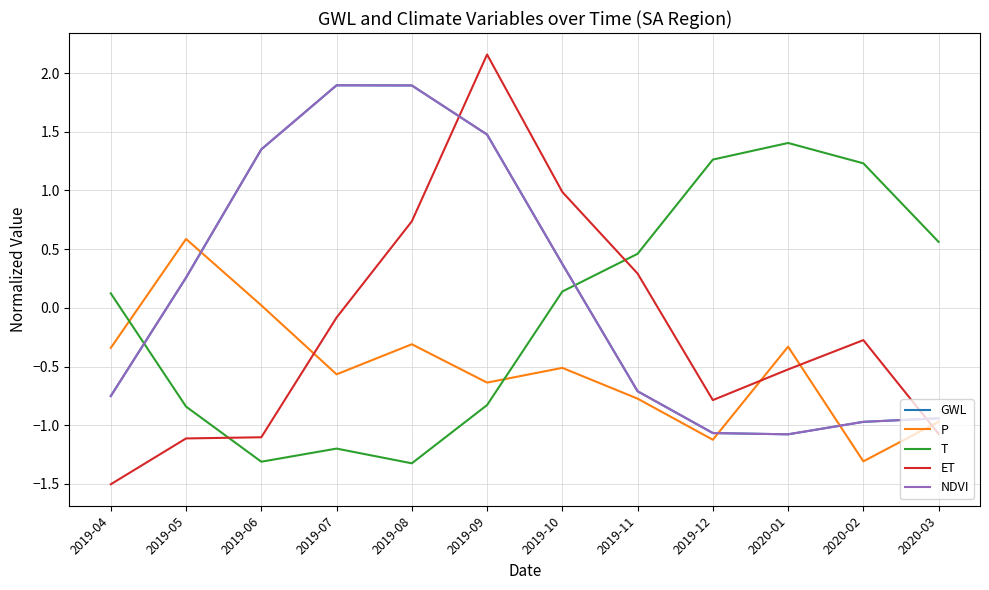

Is the value of ET at 2019-12 greater than the value of T at 2020-01?

No